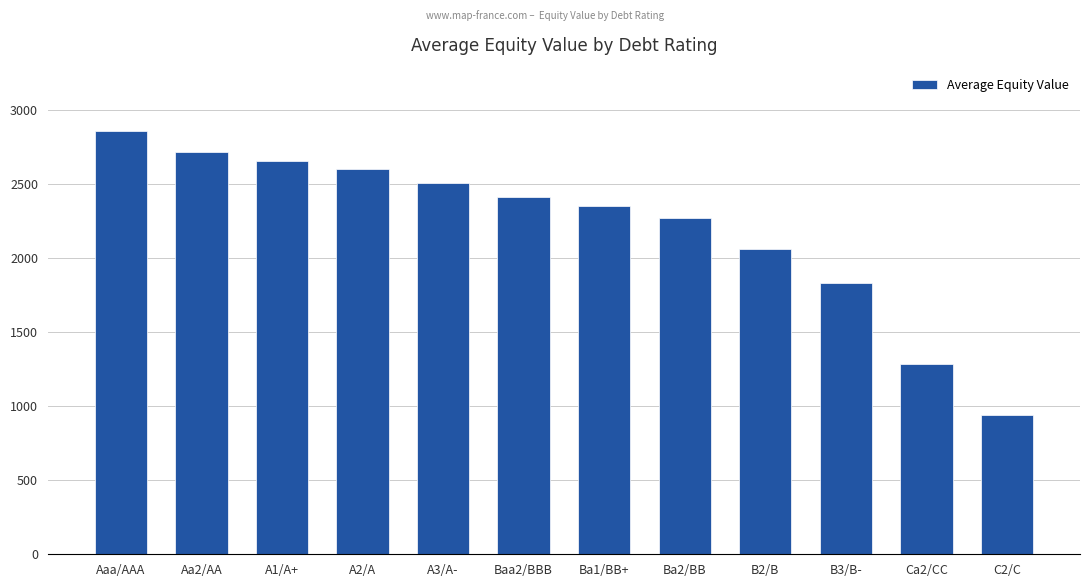

What is the greatest value displayed?

2856.5